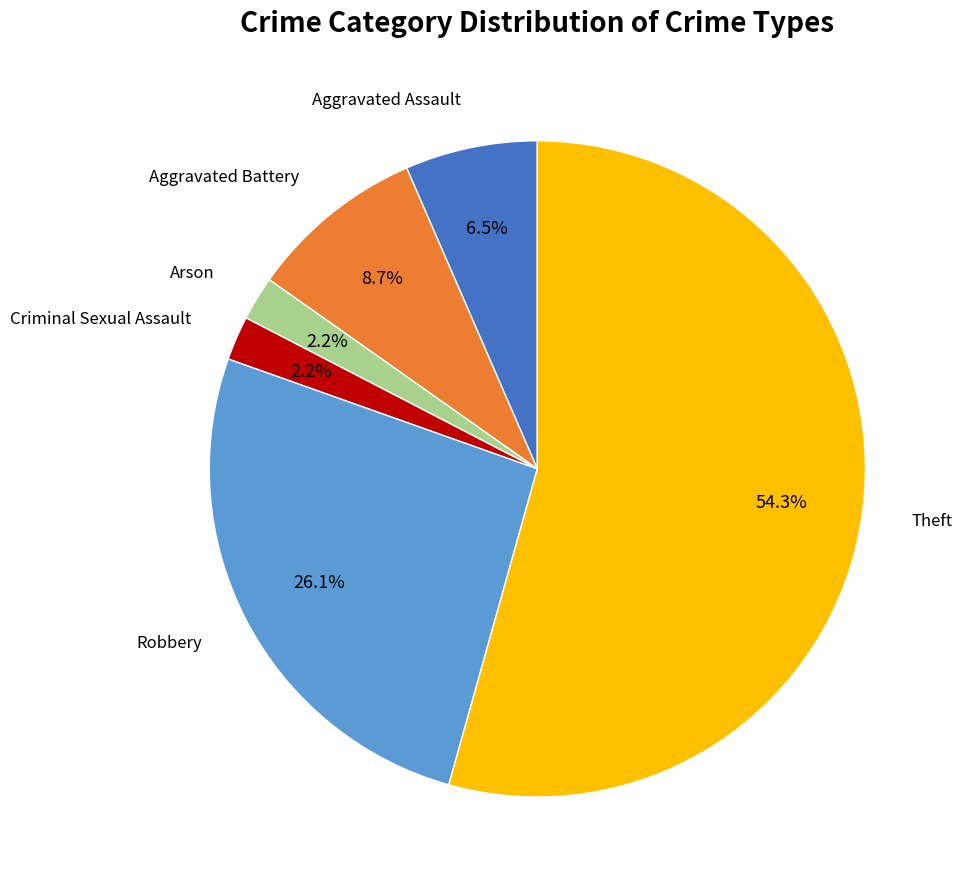

Rank the categories by value from highest to lowest.

Theft, Robbery, Aggravated Battery, Aggravated Assault, Arson, Criminal Sexual Assault